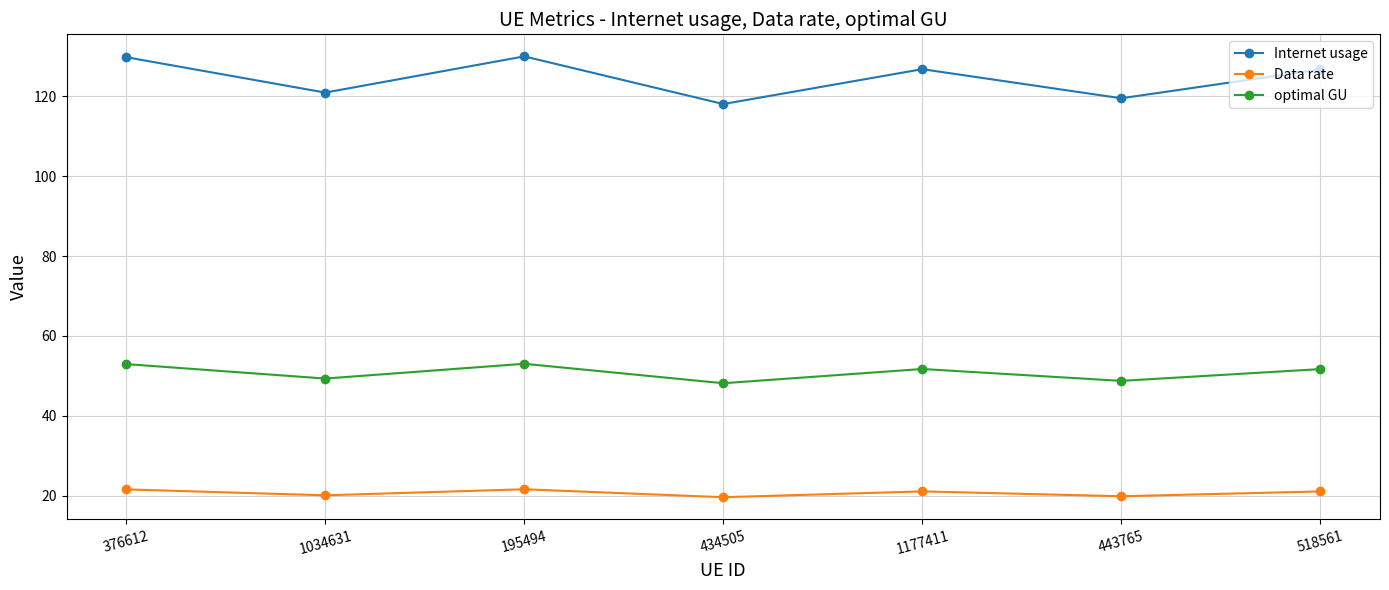

What is the lowest value of the optimal GU series?

48.2